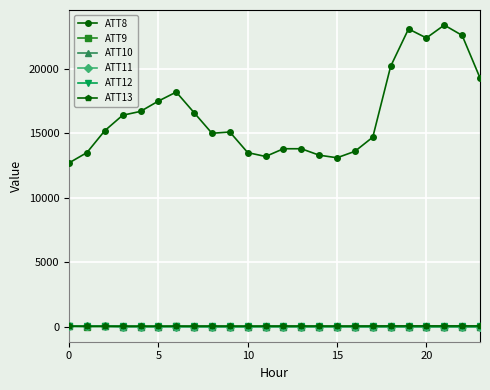

True or false: ATT8 has more than 1 interior local peaks.

True